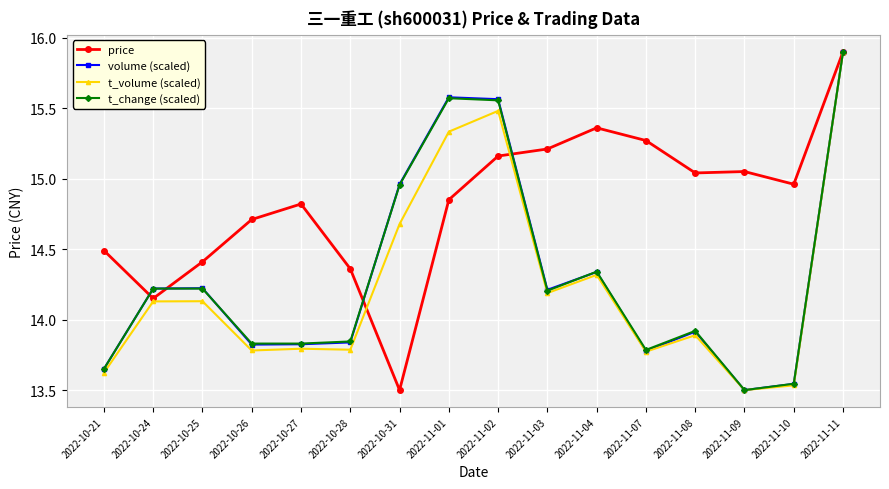

What position from the right is 2022-10-27?

12